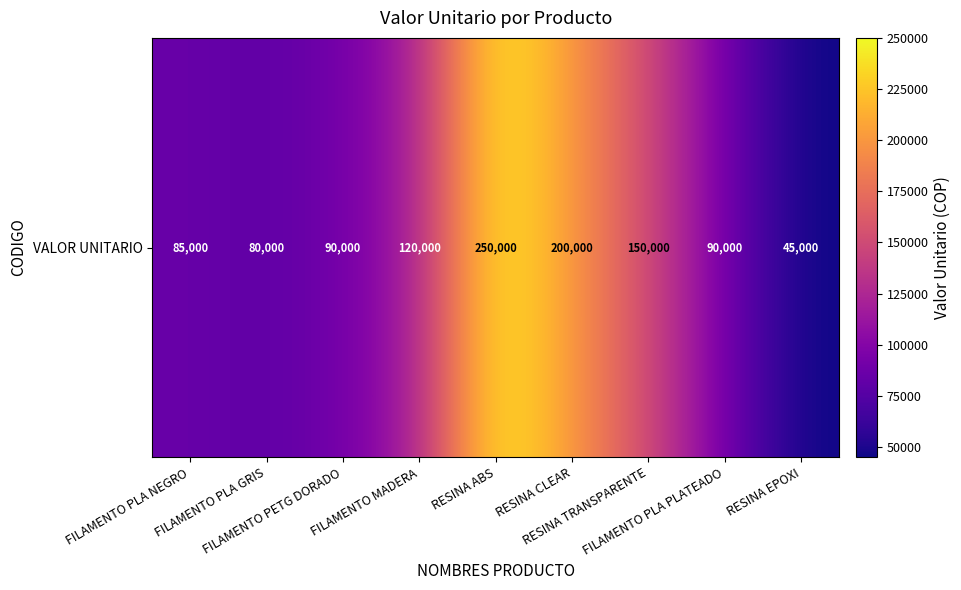

Approximately how many times larger is the value at RESINA CLEAR compared to FILAMENTO PLA NEGRO?

2.4